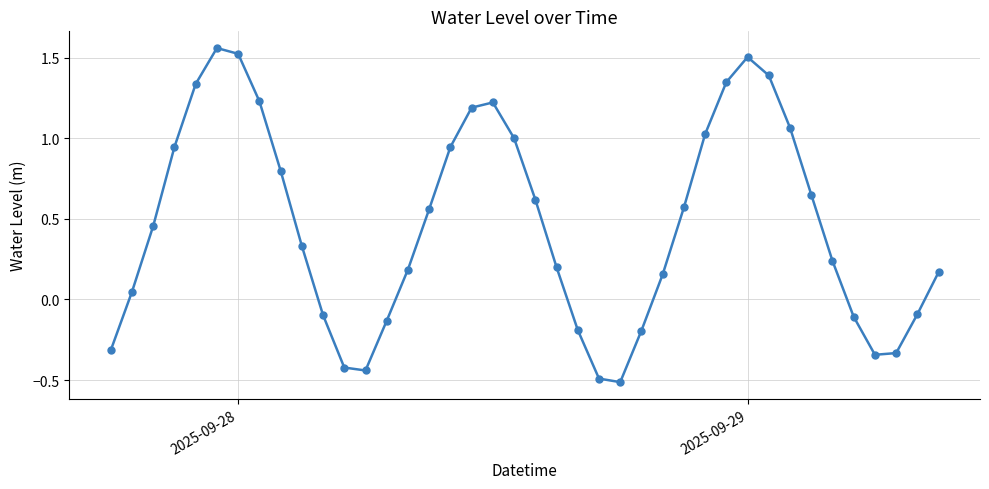

What is the difference between the maximum and minimum values?

2.1